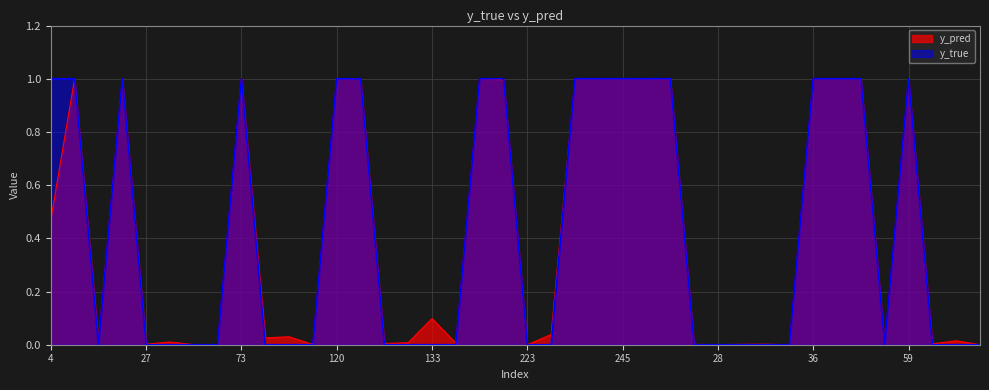

Where is the first local maximum for y_pred?

14